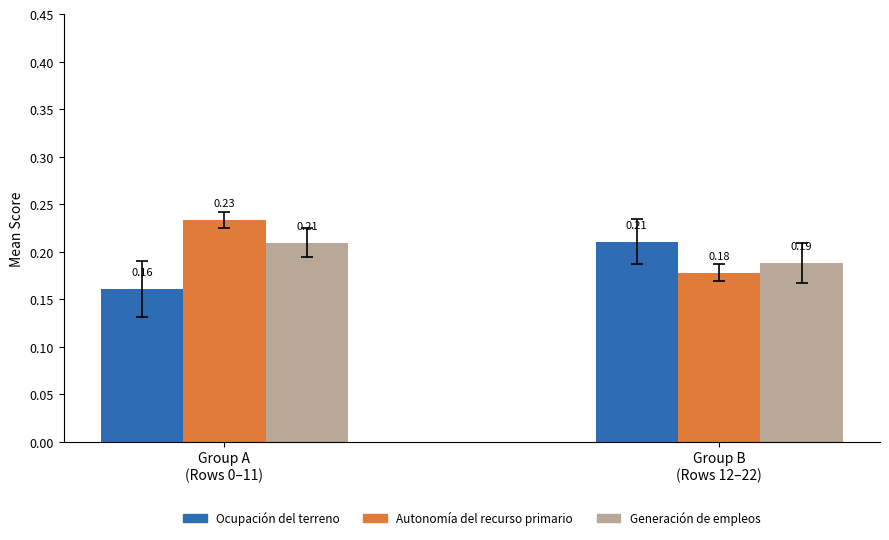

What position from the left is Group B
(Rows 12–22)?

2